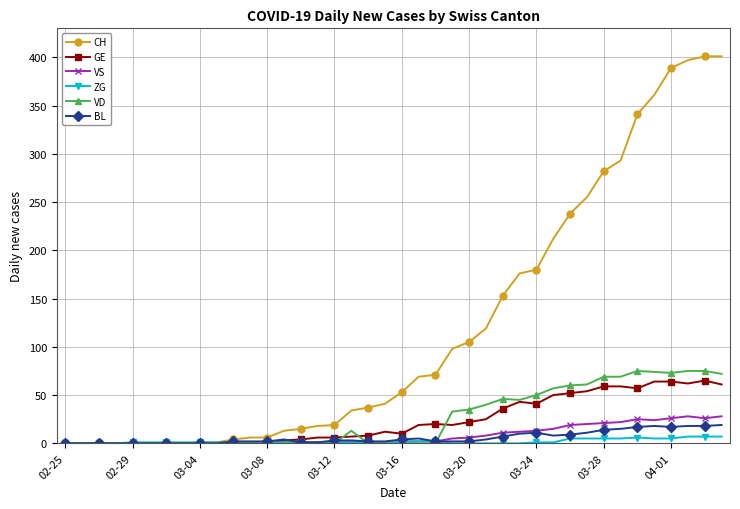

True or false: ZG has more than 0 interior local peaks.

True